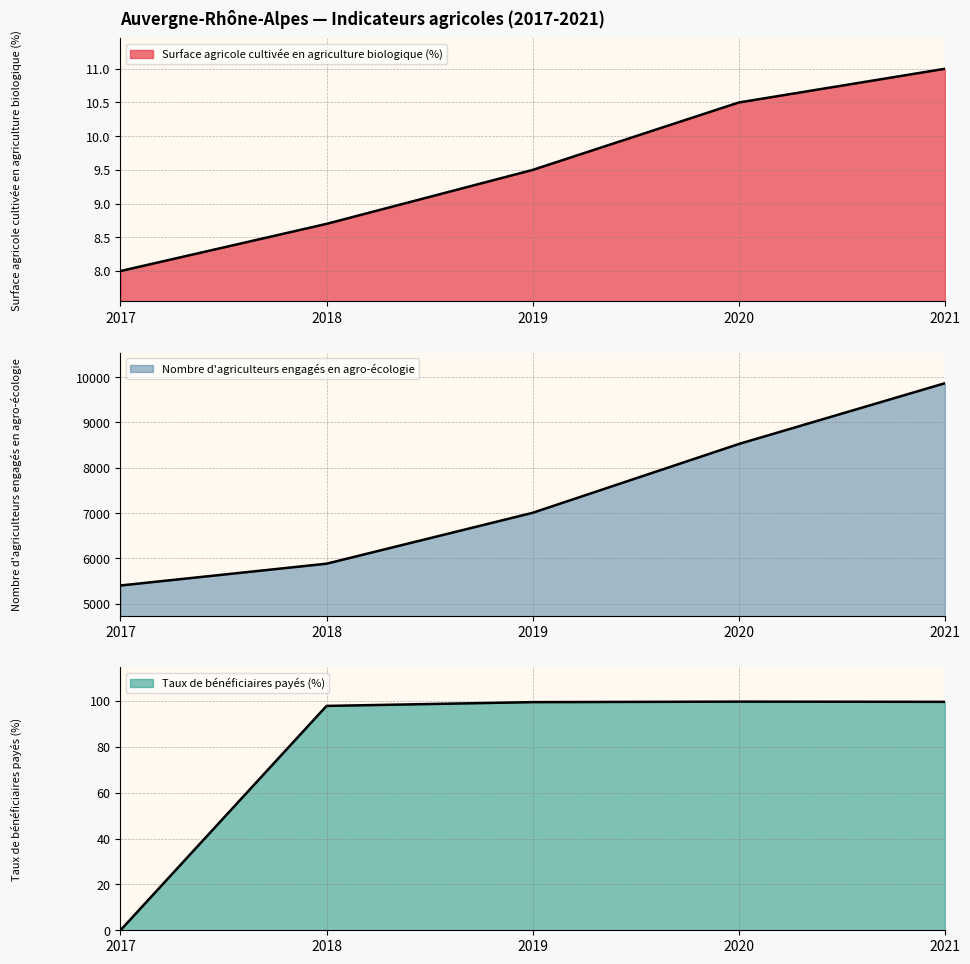

Rank the categories by Surface agricole cultivée en agriculture biologique (%) value from lowest to highest.

2017, 2018, 2019, 2020, 2021